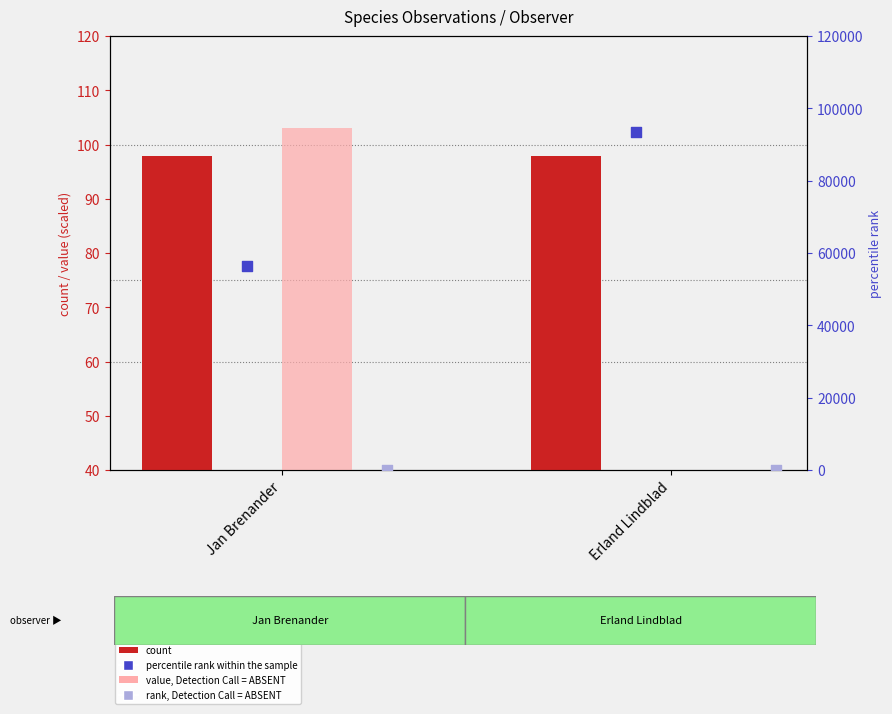

Which series has the largest total across all categories?

percentile rank within the sample